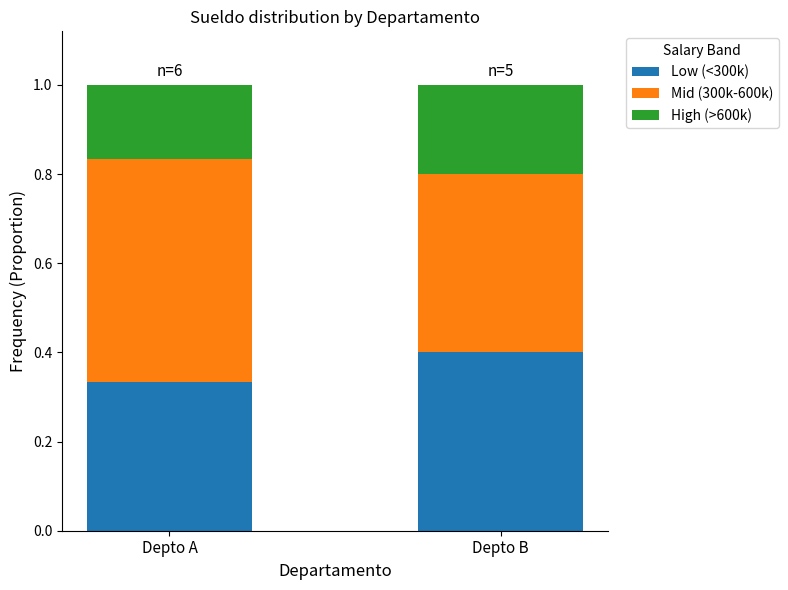

What is the total value across all series at Depto A?

1.0